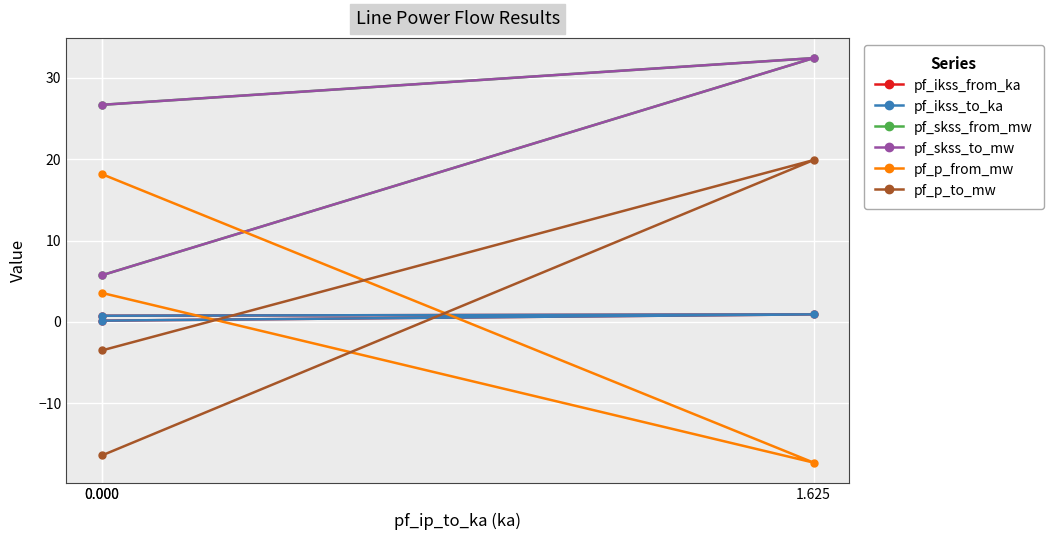

Which label corresponds to the smallest value in the chart?

1.625